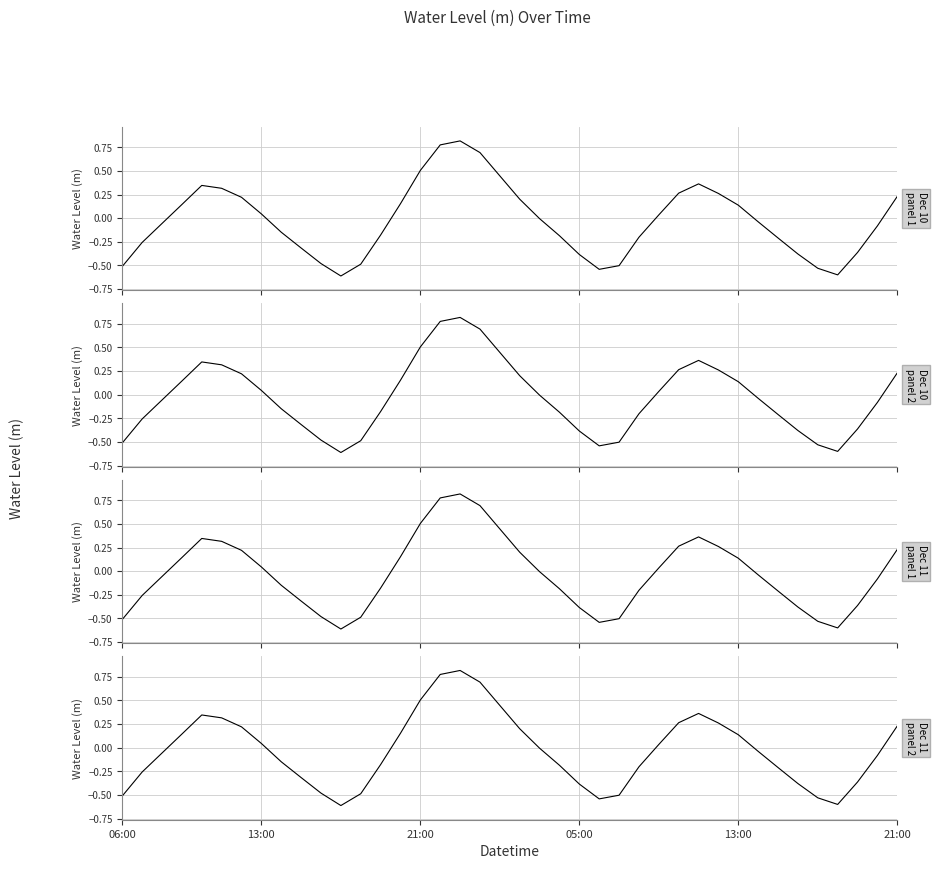

How many points are lower than both their immediate neighbors (excluding endpoints)?

3